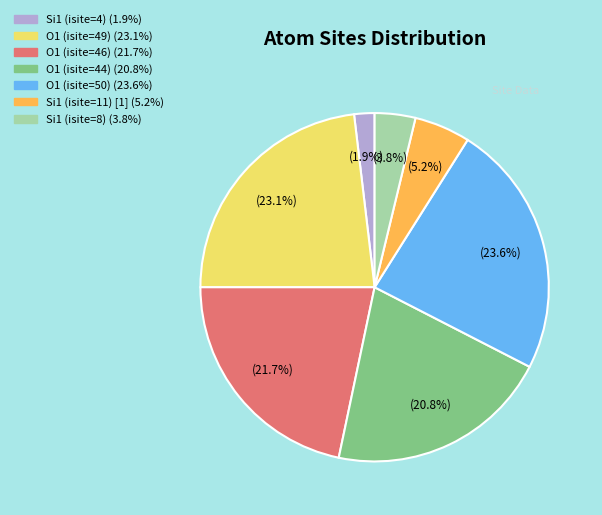

Between O1 (isite=44) and Si1 (isite=8), which is larger?

O1 (isite=44)